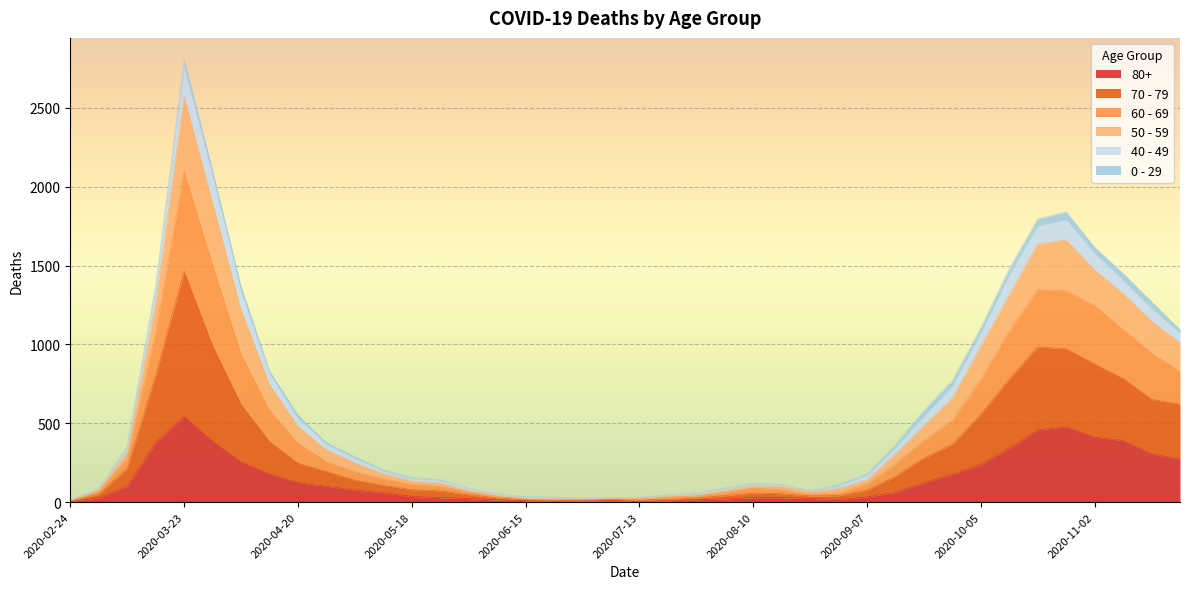

Which category has the highest value in the 80+ series?

2020-03-23